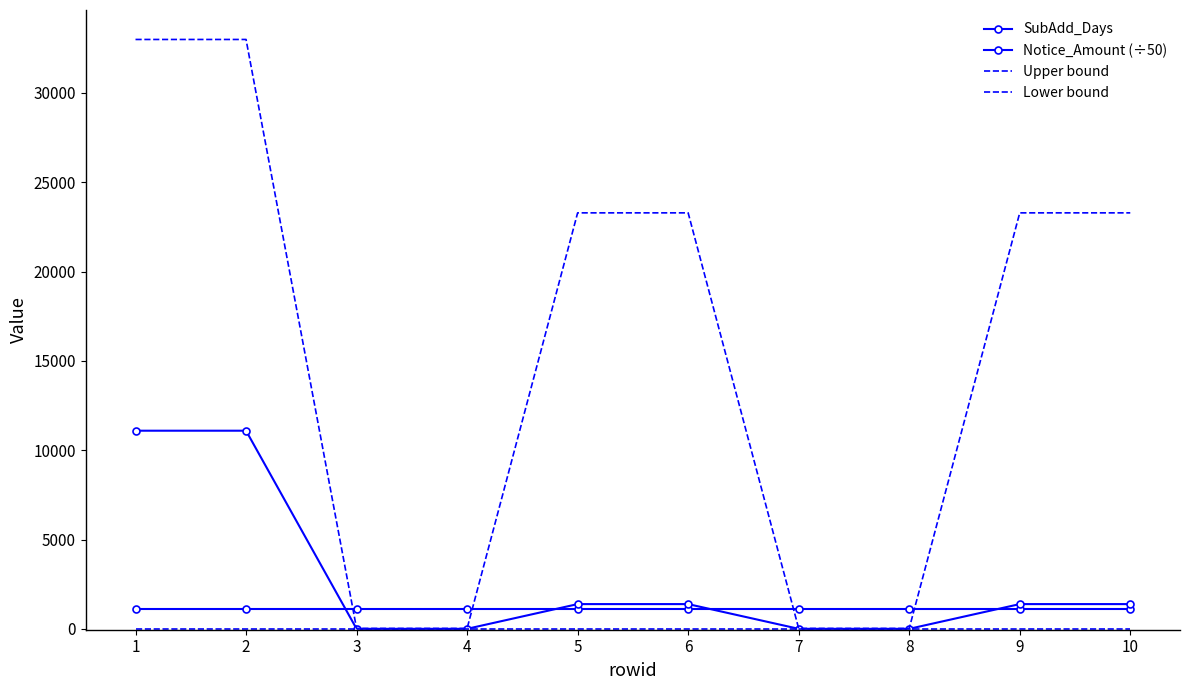

How many data points in Notice_Amount (÷50) are less than 1384?

4